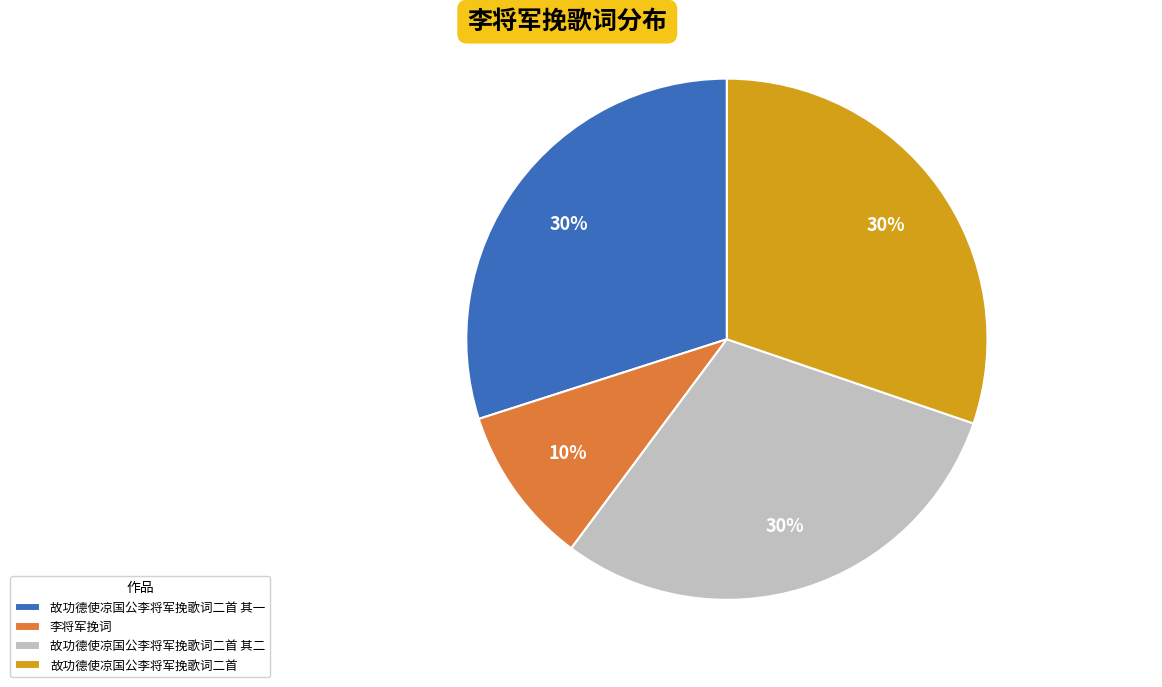

Approximately how many times larger is the value at 故功德使凉国公李将军挽歌词二首 其一 compared to 故功德使凉国公李将军挽歌词二首?

1.0